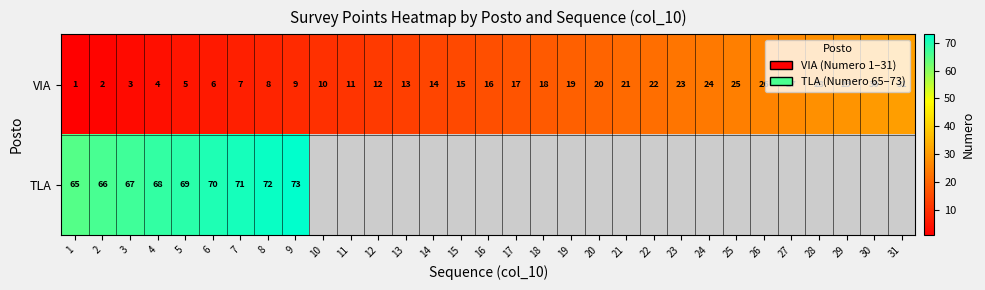

Which category has the highest value across all series?

9